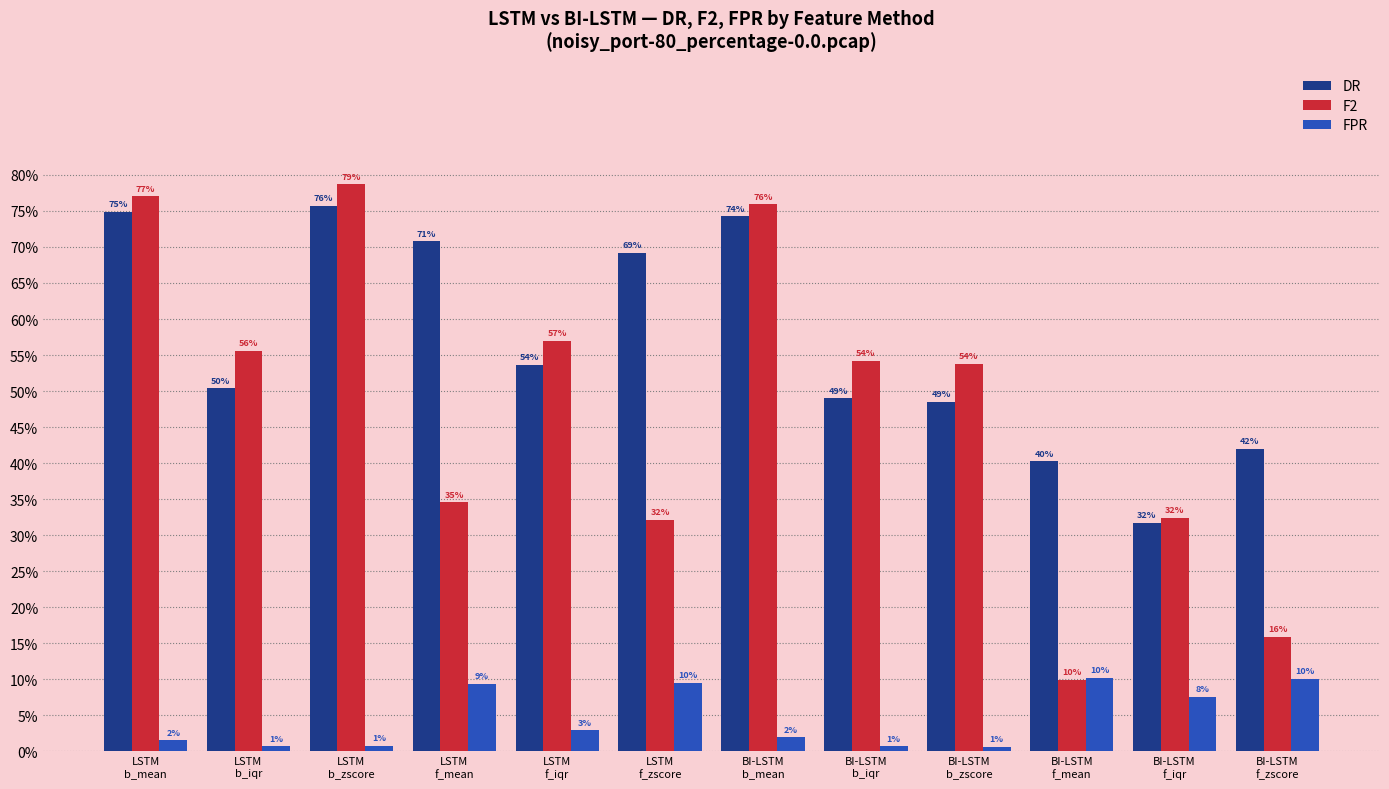

Which series has the largest total across all categories?

DR